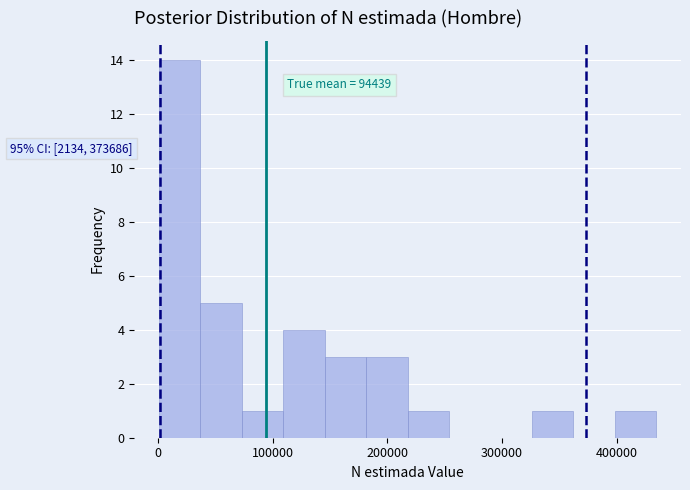

Around what value on the x-axis is the tallest bar? Give the approximate position of its centre, as read against the axis.

20000